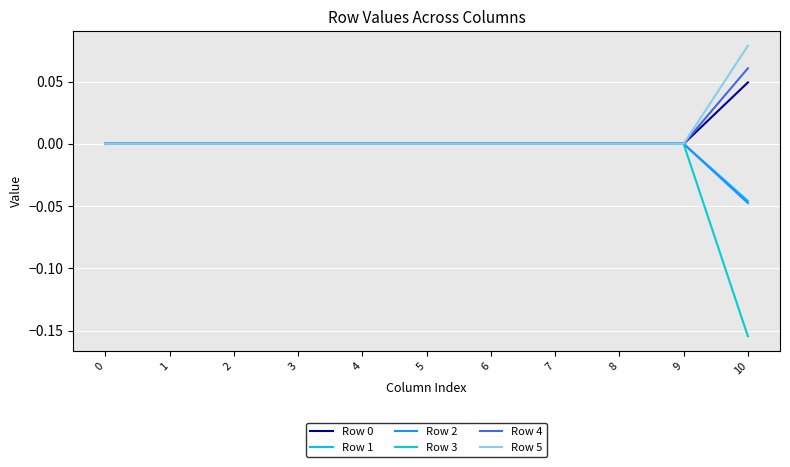

True or false: Row 1 has a value of 0.0 at 8.

True